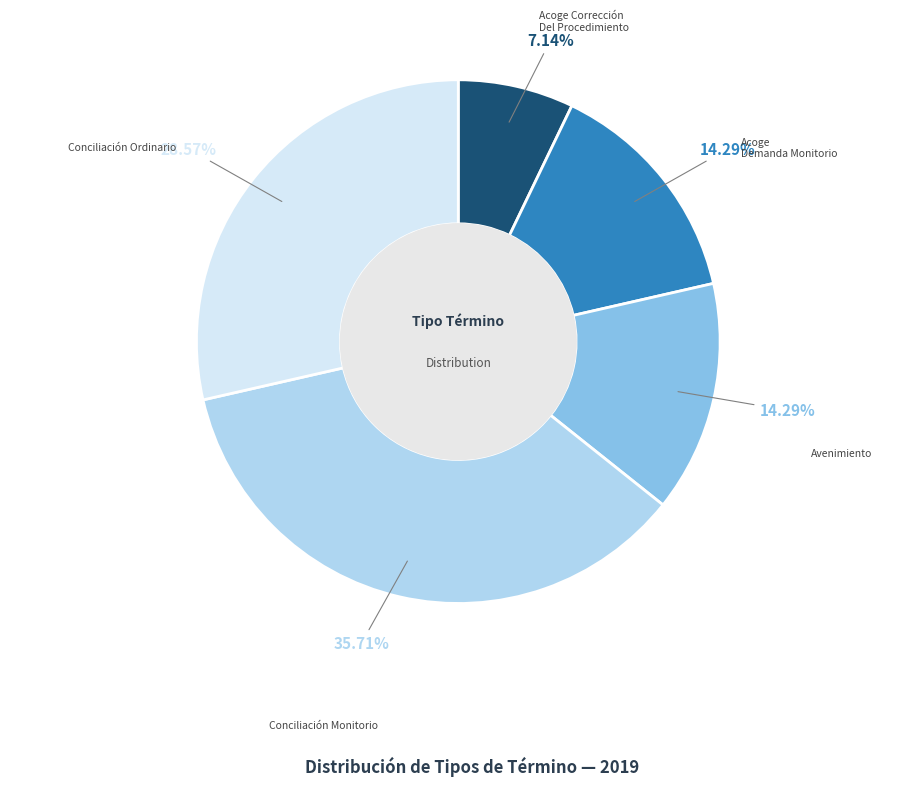

Is there a majority slice in this chart?

No